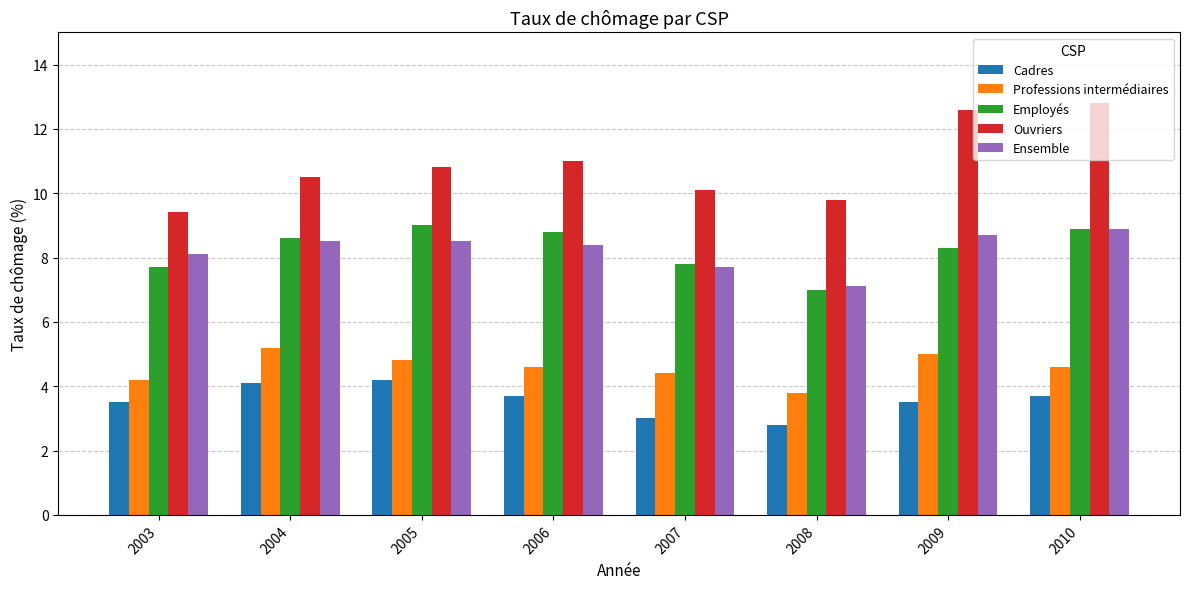

How many series are shown in this chart?

5